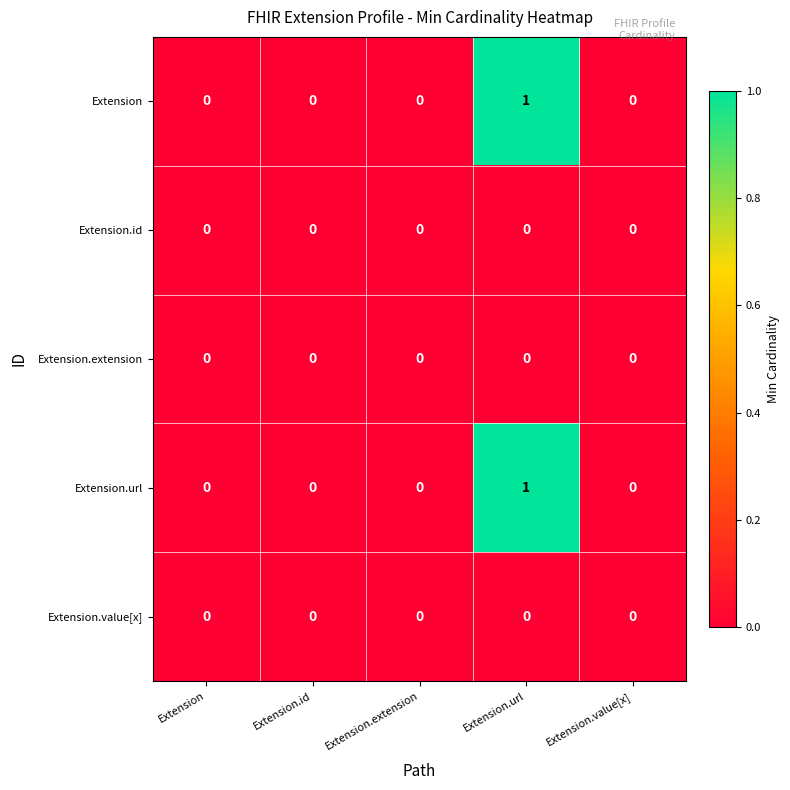

True or false: Extension has a value of 1 at Extension.id.

False